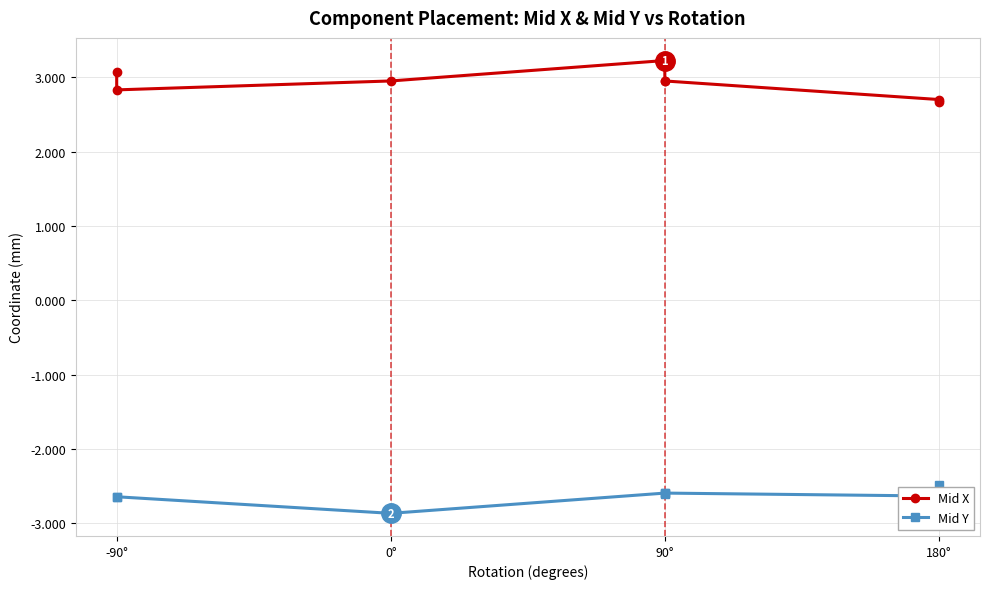

True or false: Mid X and Mid Y cross at least once.

False